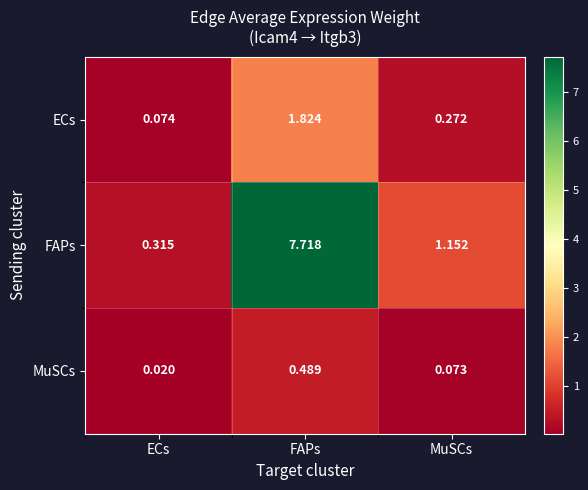

Where does the FAPs series first go above 1?

FAPs